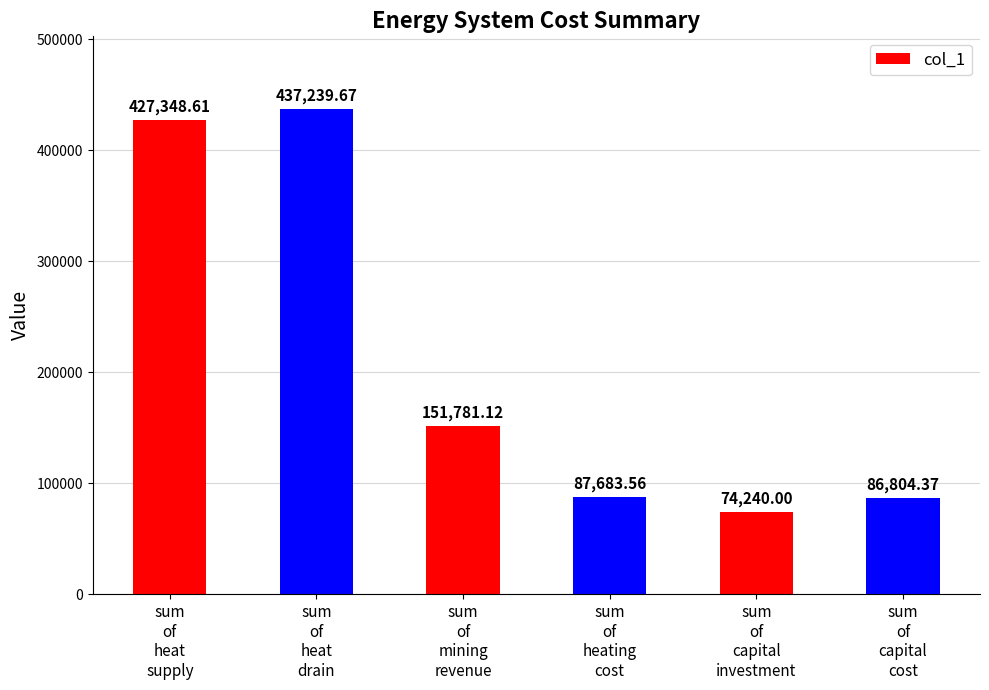

Where is the data nearest to the value 255739?

sum
of
mining
revenue